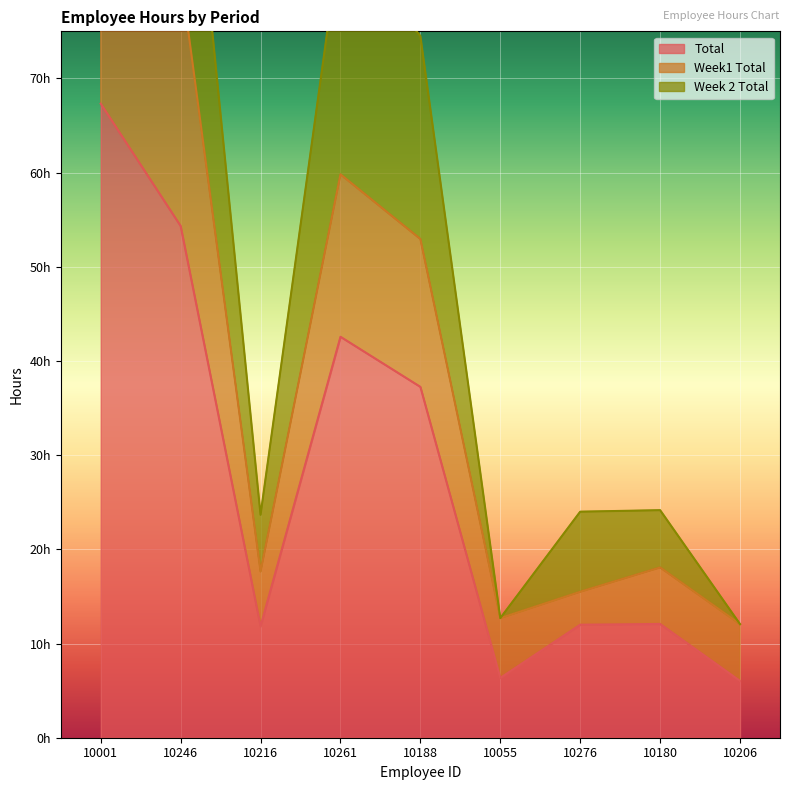

List the series in order of their peak value, highest first.

Week 2 Total, Week1 Total, Total